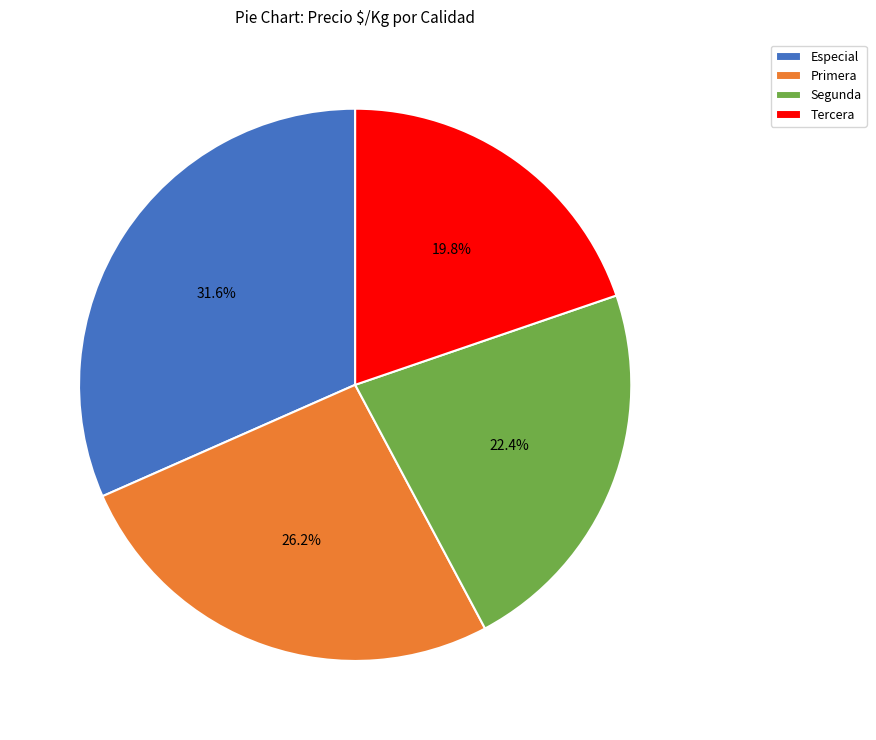

Combined, do Primera and Segunda account for over 50%?

No